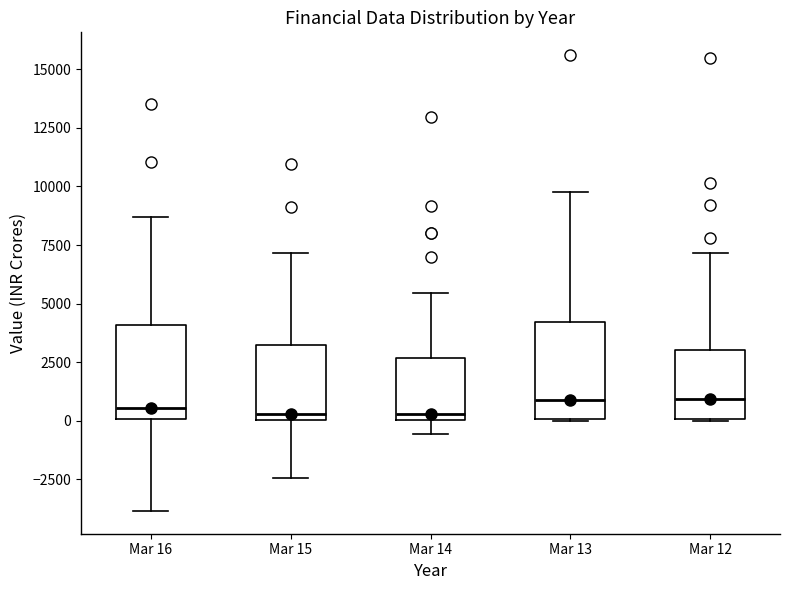

Reading left to right, transcribe this box plot: for each box, give where its median line is, the range the box spans, and where its two whiskers end, as read against the y-axis. The values are not printed on the chart, so give them approximately, as read against the axis.

Mar 16: median 500, box 0 to 4000, whiskers -4000 to 8500
Mar 15: median 500, box 0 to 3000, whiskers -2500 to 7000
Mar 14: median 500, box 0 to 2500, whiskers -500 to 5500
Mar 13: median 1000, box 0 to 4000, whiskers 0 to 9500
Mar 12: median 1000, box 0 to 3000, whiskers 0 to 7000